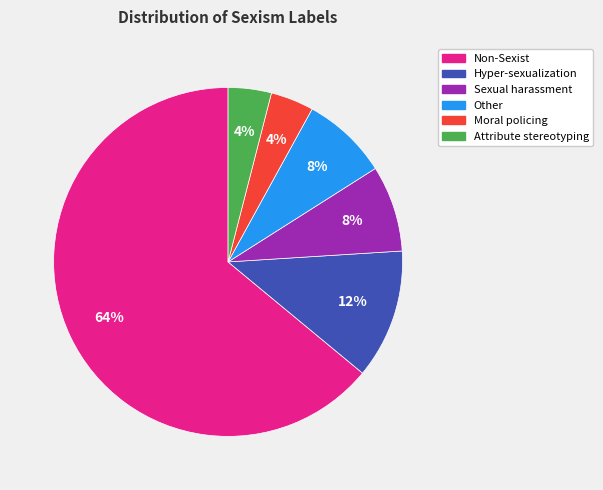

To the nearest percent, what is the difference between the largest and smallest slice percentages?

60%